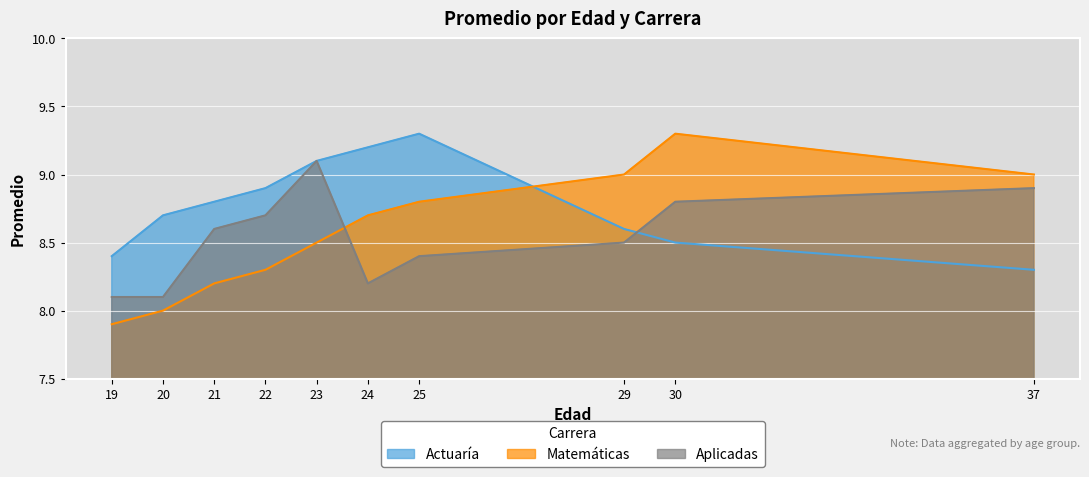

At how many categories does at least one series exceed 8?

10